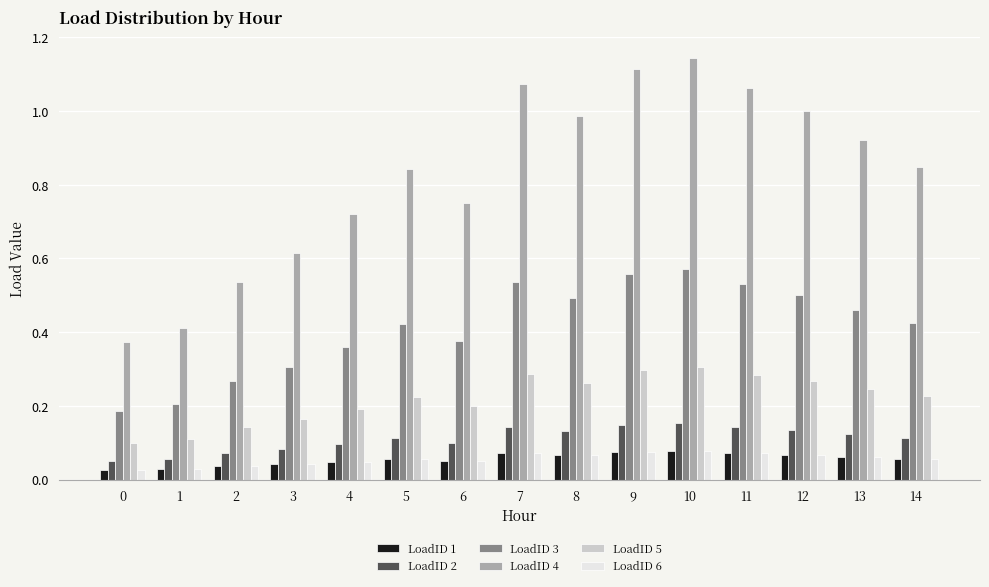

Which series has the largest range (max minus min)?

LoadID 4